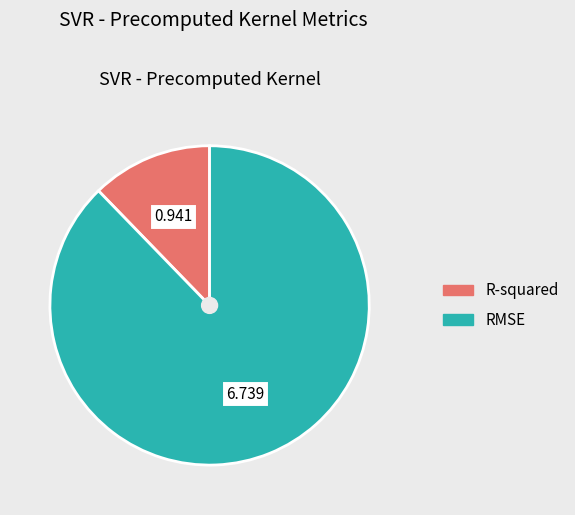

What is the largest slice in the pie chart?

RMSE